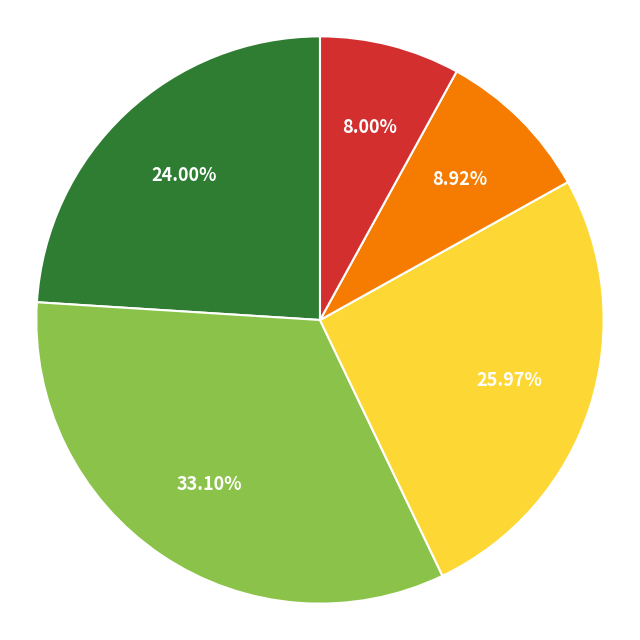

Is there any slice that represents more than half of the pie?

No